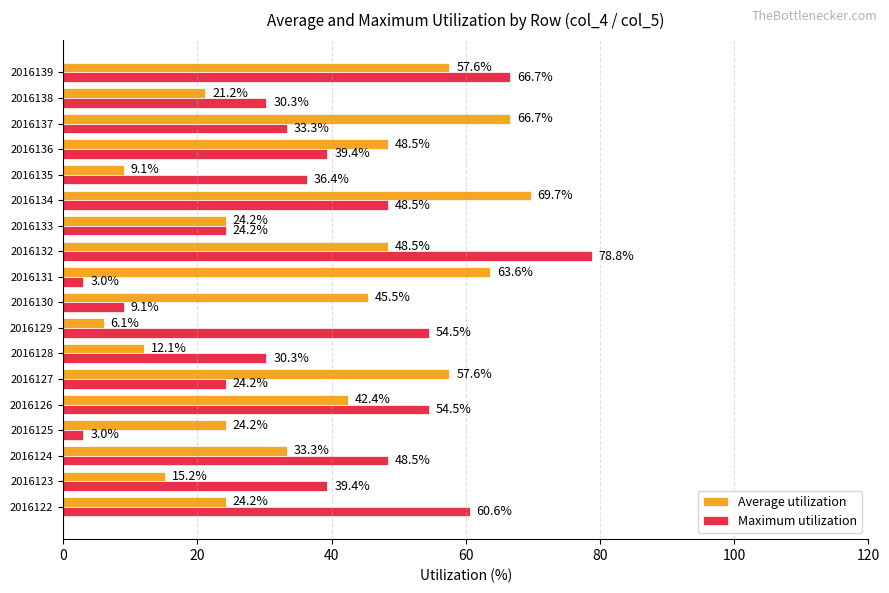

Which category has the lowest value in the Average utilization series?

2016129